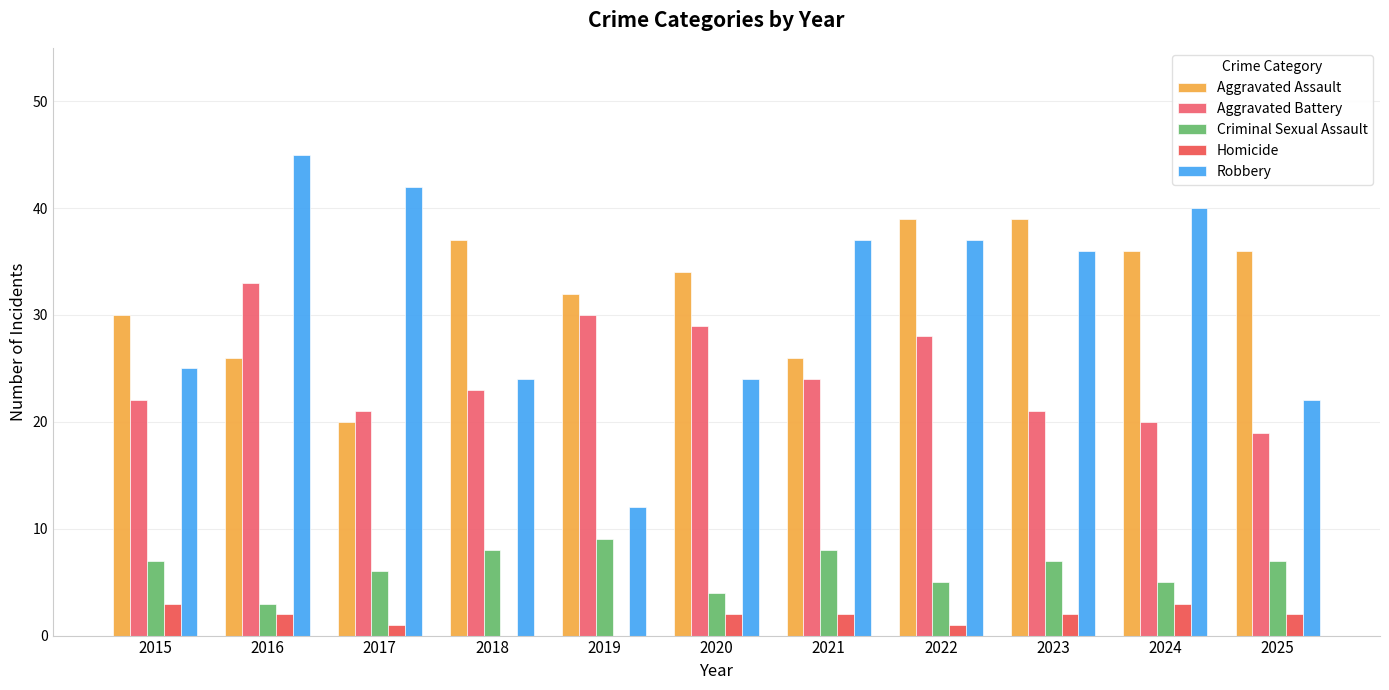

Are the bars grouped side by side (vs. stacked)?

Yes